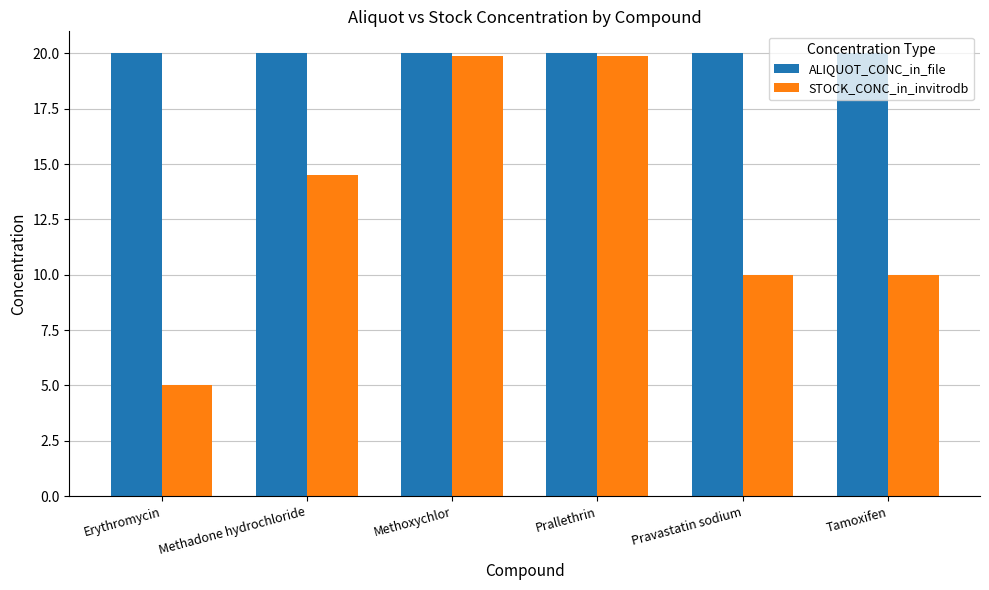

Which series has the largest total across all categories?

ALIQUOT_CONC_in_file